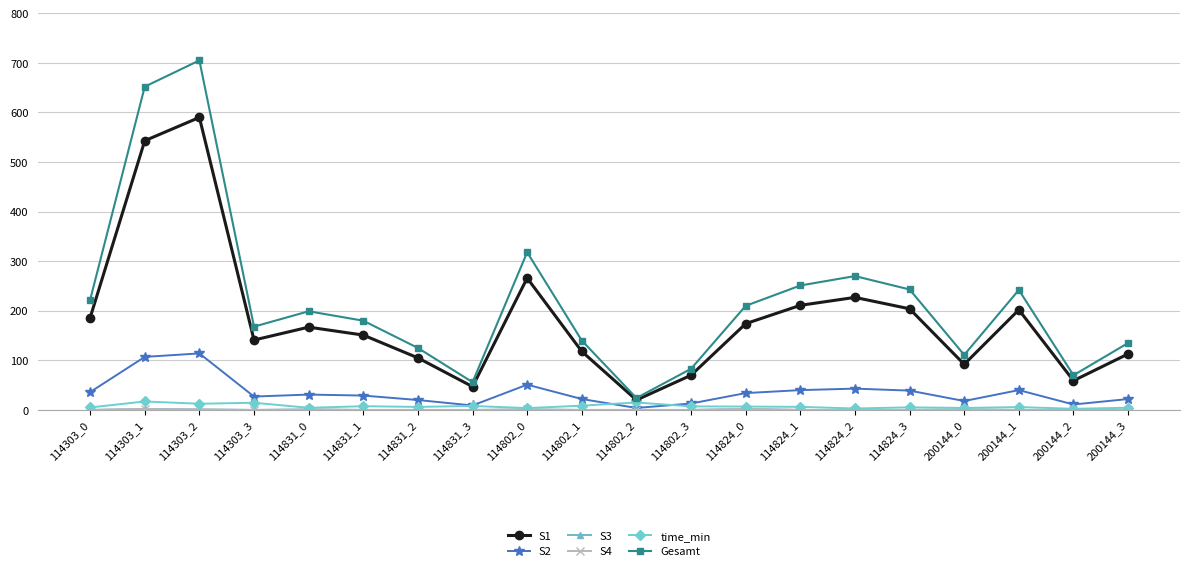

What is the label of the 7th point from the left?

114831_2